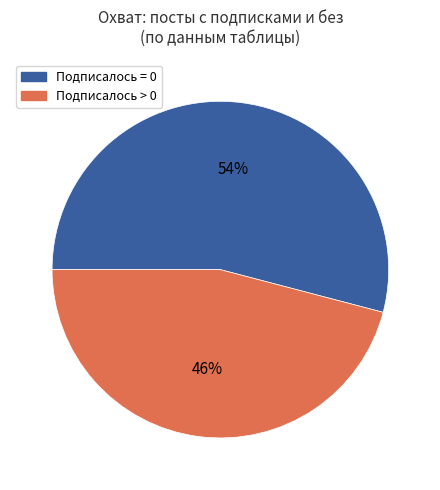

To the nearest percent, what is the average slice percentage?

50%